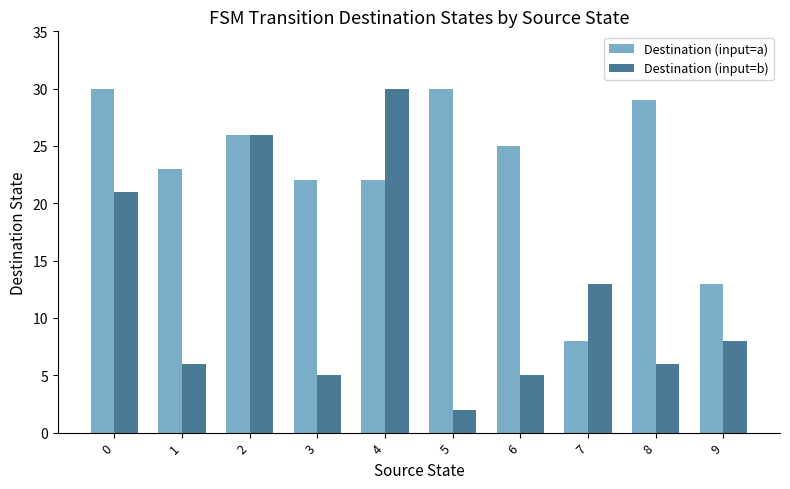

Which series has the widest spread of values?

Destination (input=b)